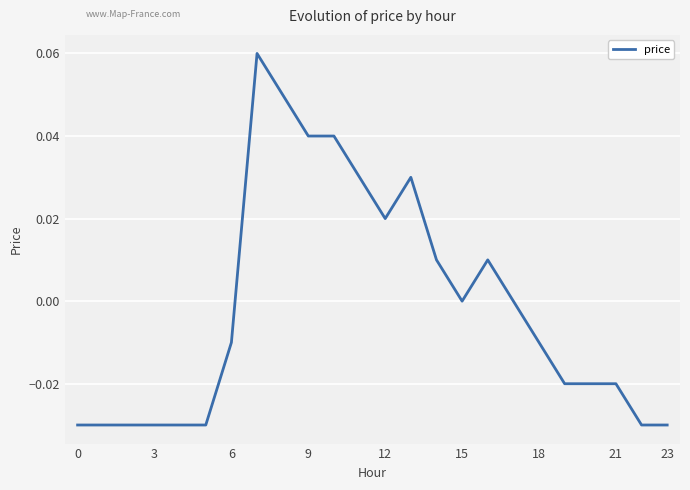

What is the maximum value shown in the chart?

0.1